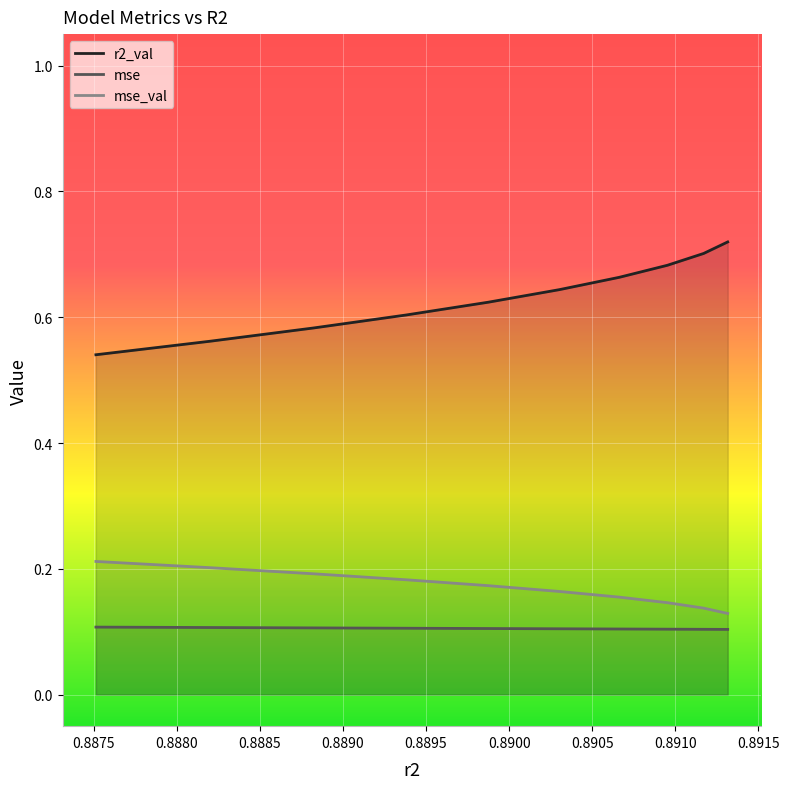

Which series has the largest range (max minus min)?

r2_val